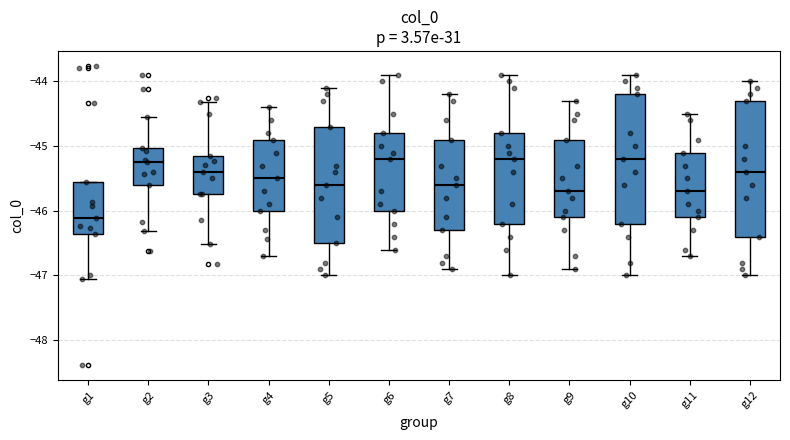

Which box is the tallest, from its lower edge to its upper edge?

g12